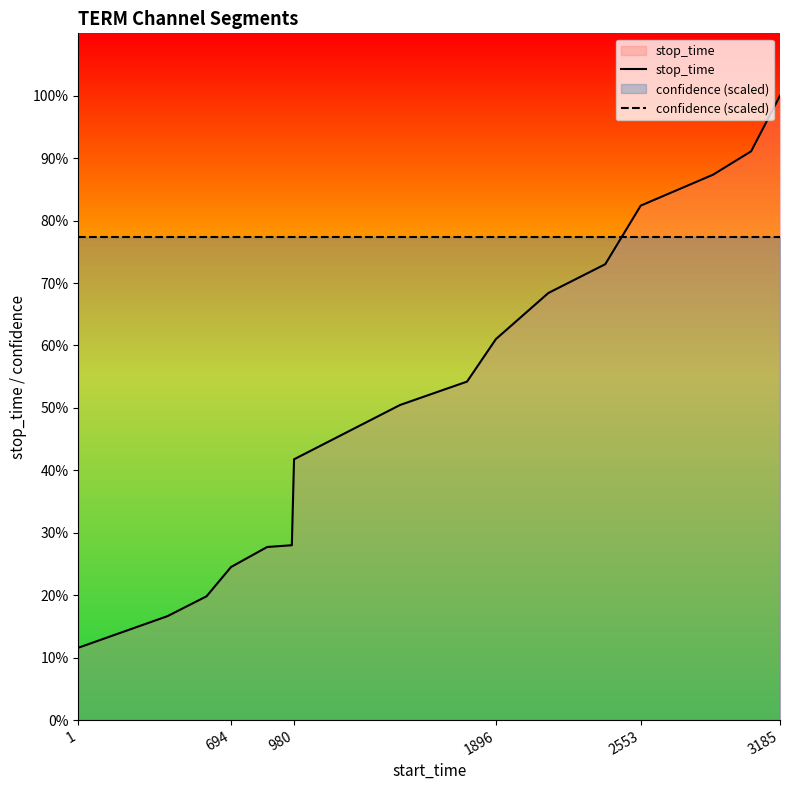

Does the chart display data point markers on the line(s)?

No